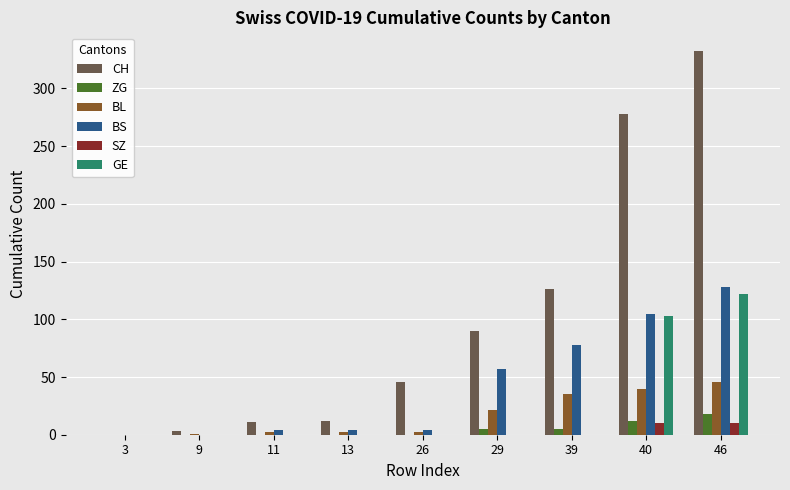

What is the average value of the ZG series?

4